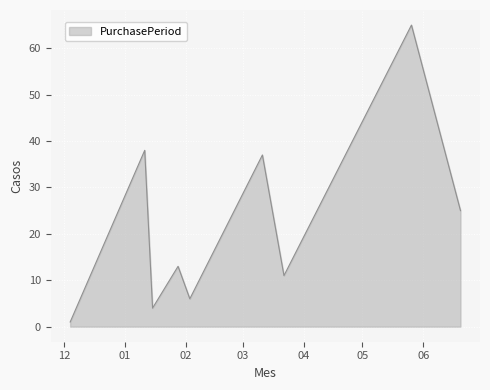

True or false: the data has more than 0 interior local peaks.

True